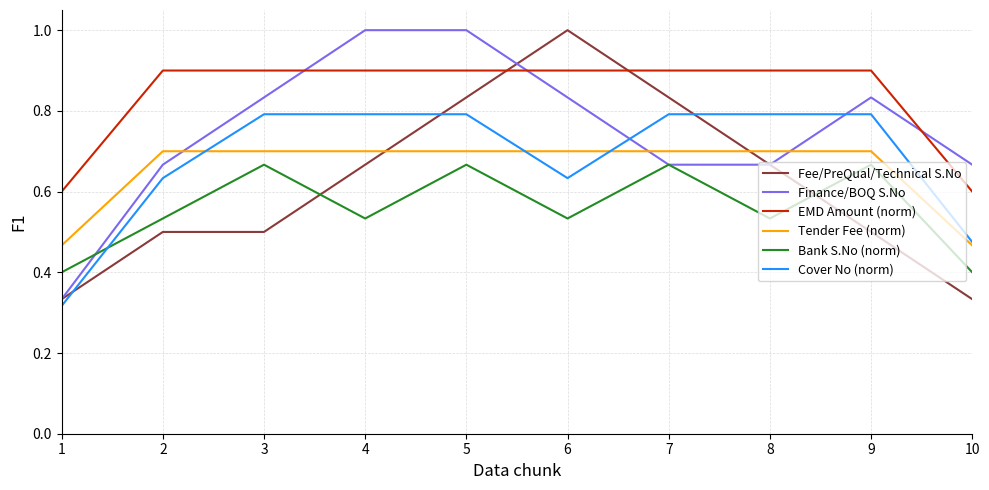

Which series ends up on top after the final intersection of Bank S.No (norm) and Cover No (norm)?

Cover No (norm)